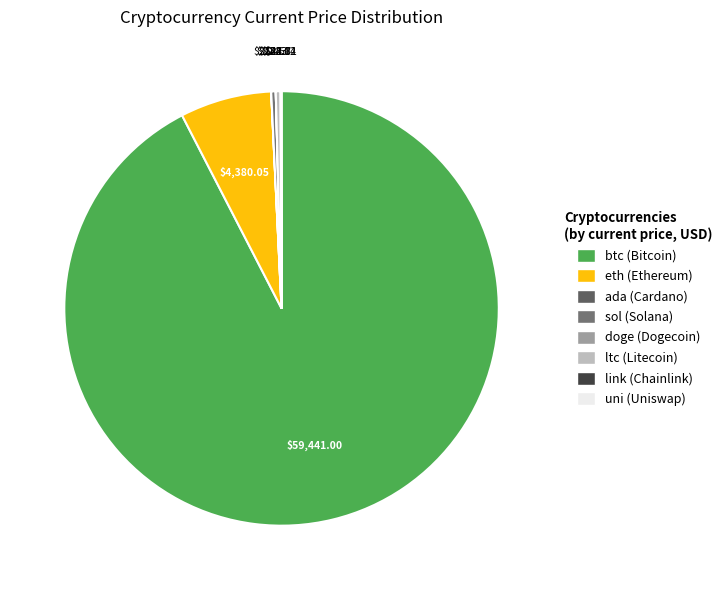

Does uni account for over 50% of the chart?

No